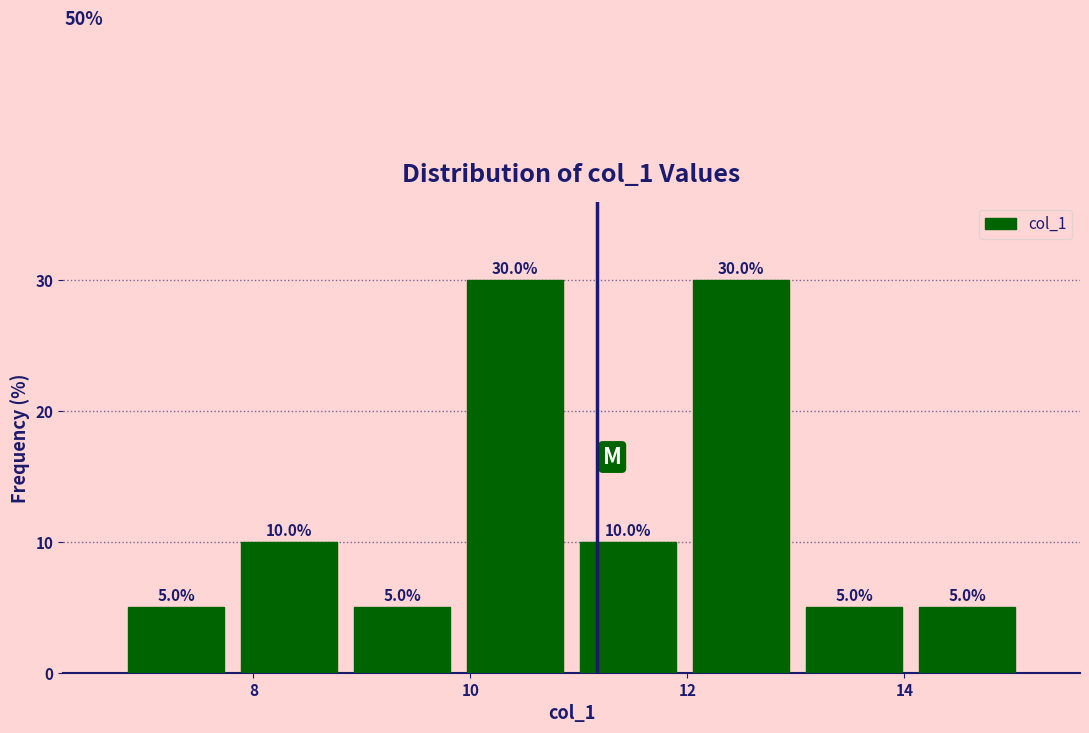

Reading left to right, transcribe this chart: for each bar, give the range it covers on the x-axis and its height. The bar edges are not printed on the chart, so give them approximately, as read against the axis.

6.8 to 7.8: 5.0
7.8 to 8.8: 10.0
8.8 to 9.8: 5.0
9.8 to 11.0: 30.0
11.0 to 12.0: 10.0
12.0 to 13.0: 30.0
13.0 to 14.0: 5.0
14.0 to 15.0: 5.0